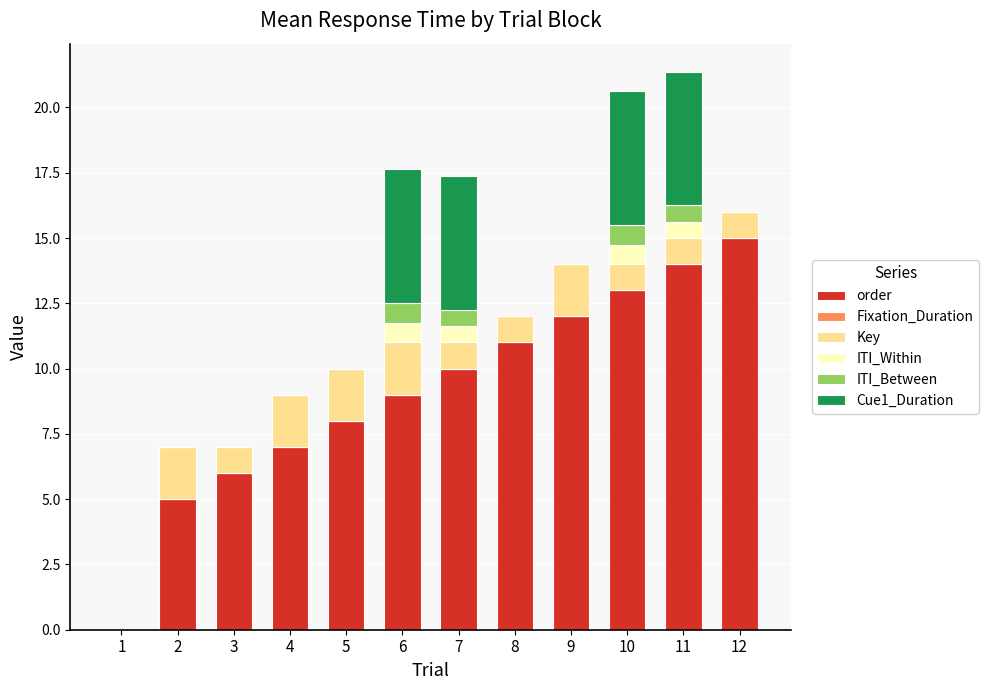

What is the total value across all series at 5?

10.0